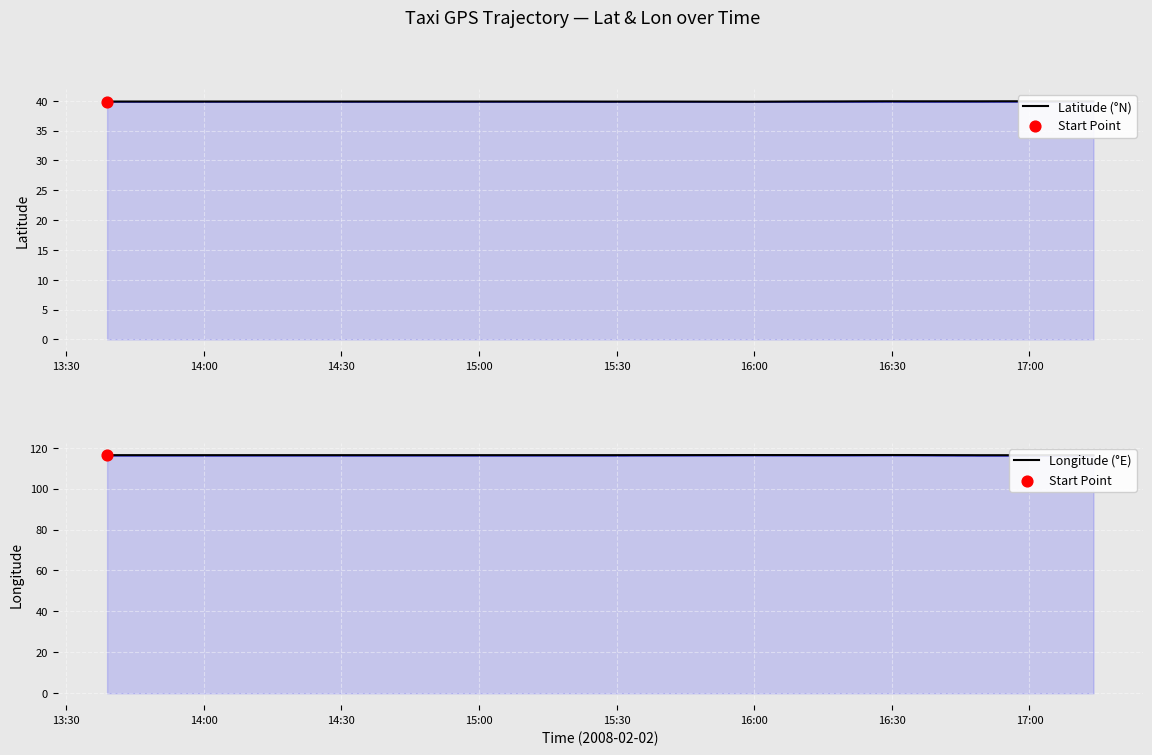

Which series contains the lowest Y value?

Latitude (°N)